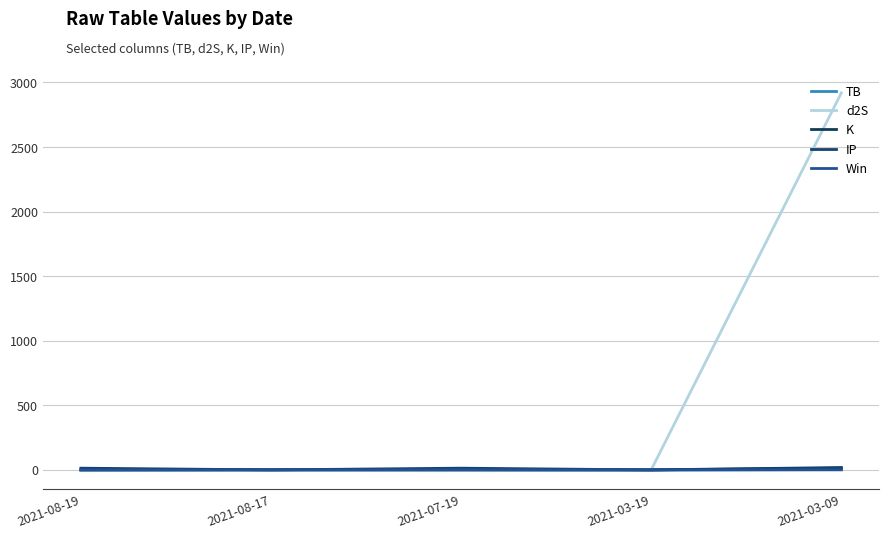

Does the chart display data point markers on the line(s)?

No